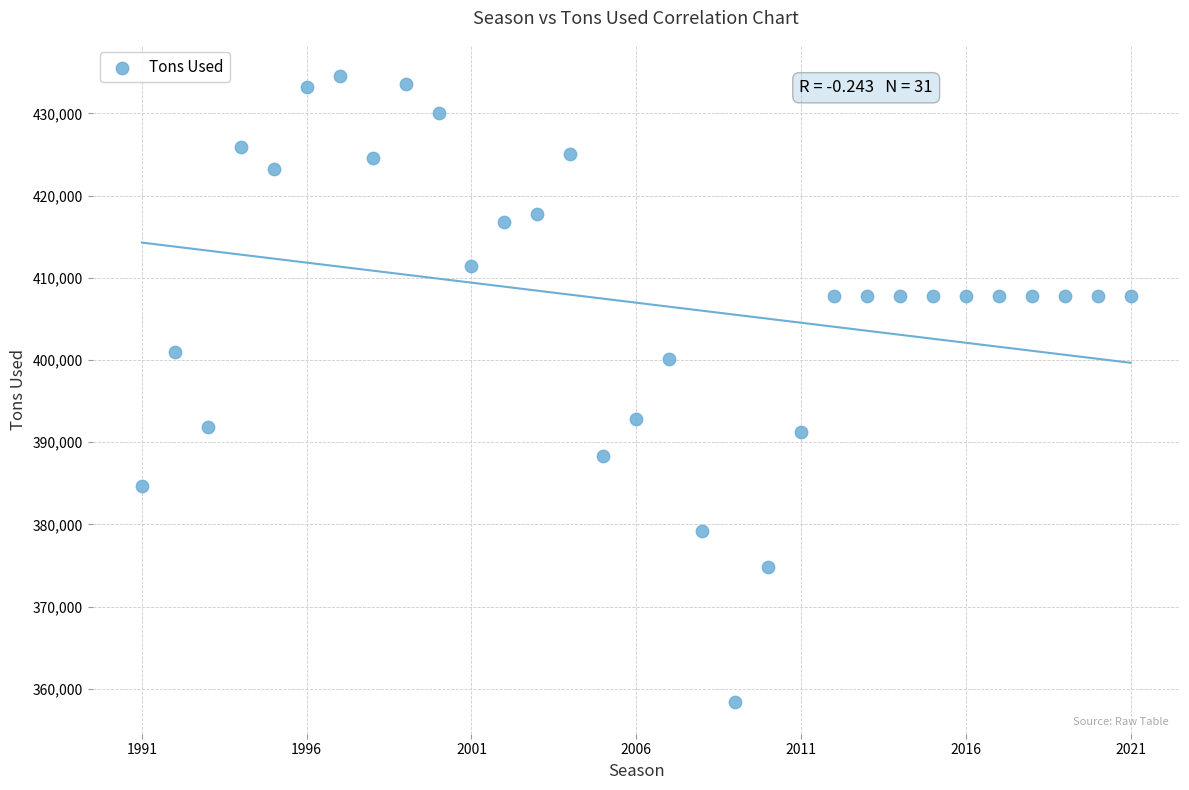

What is the range of X values (max minus min)?

30